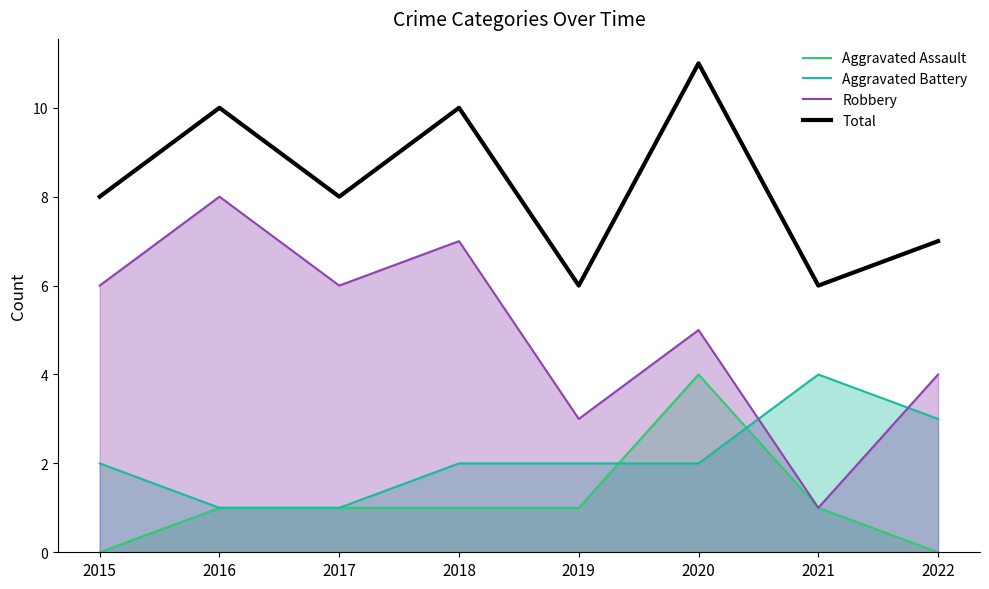

The value of Robbery at 2016 is 12. True or false?

False